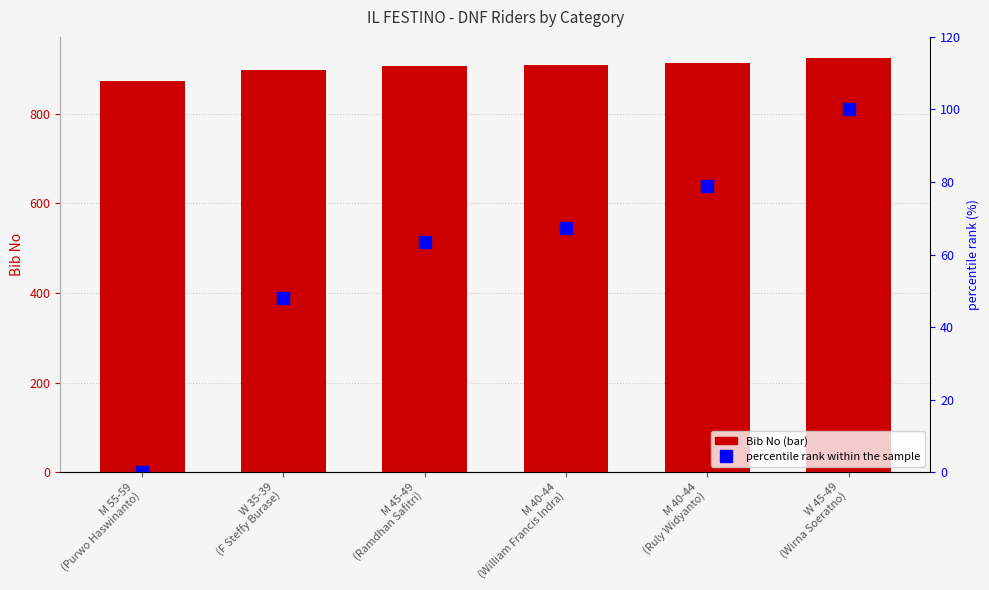

Between M 45-49
(Ramdhan Safitri) and M 40-44
(William Francis Indra), which is larger?

M 40-44
(William Francis Indra)